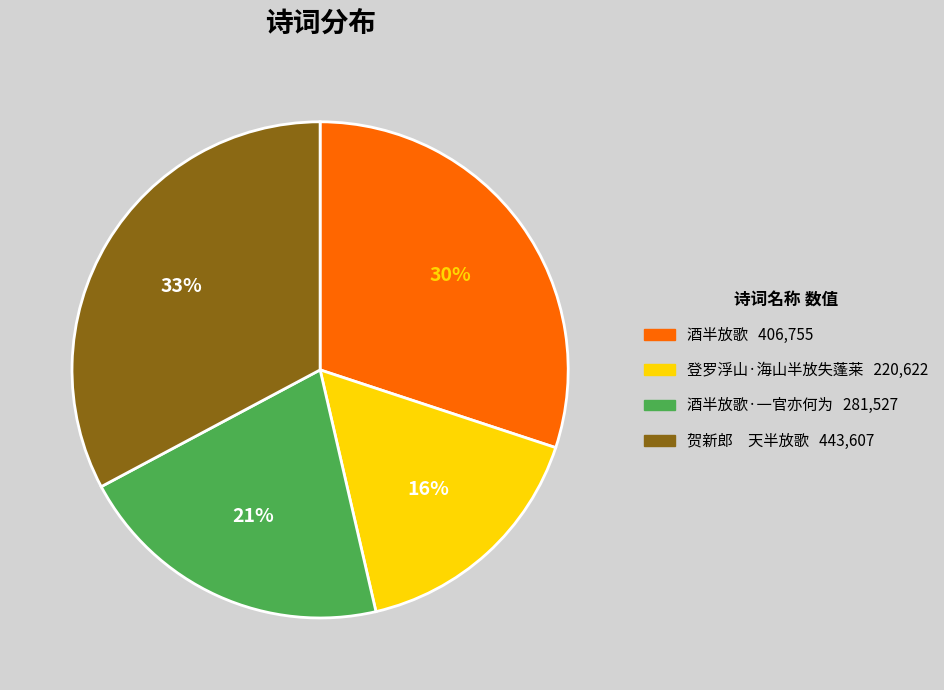

Count the number of slices in the pie.

4